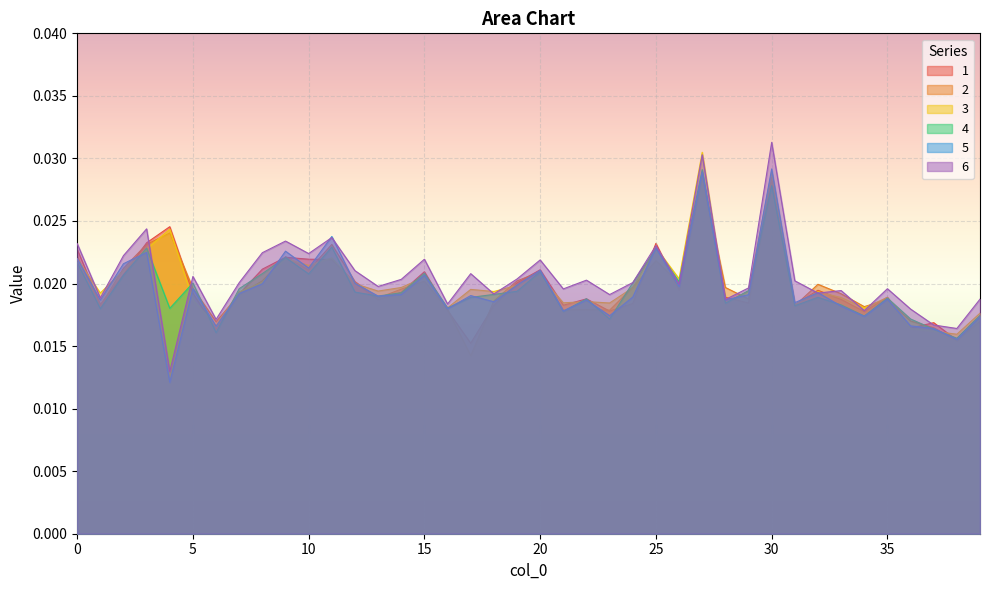

True or false: 2 and 3 intersect in this chart.

True